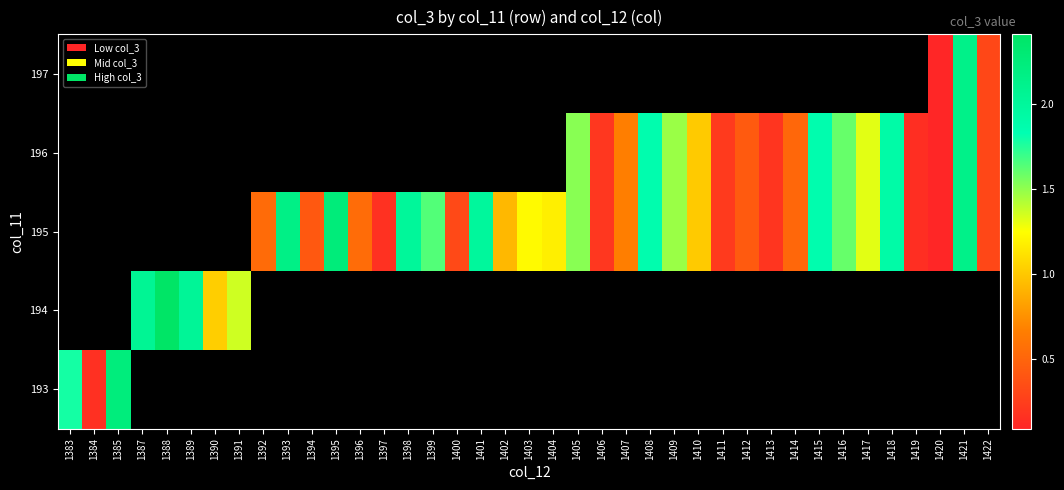

Is the value of 193 at 1417 greater than the value of 196 at 1406?

No